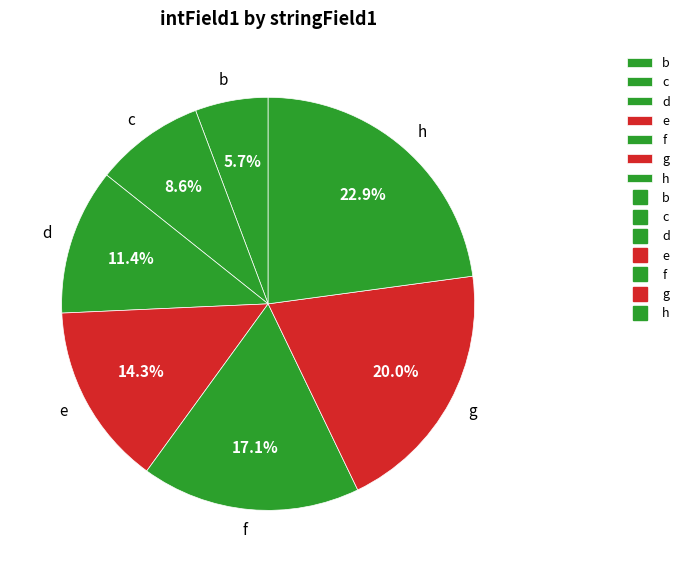

Is it true that e is 6% of the pie?

False